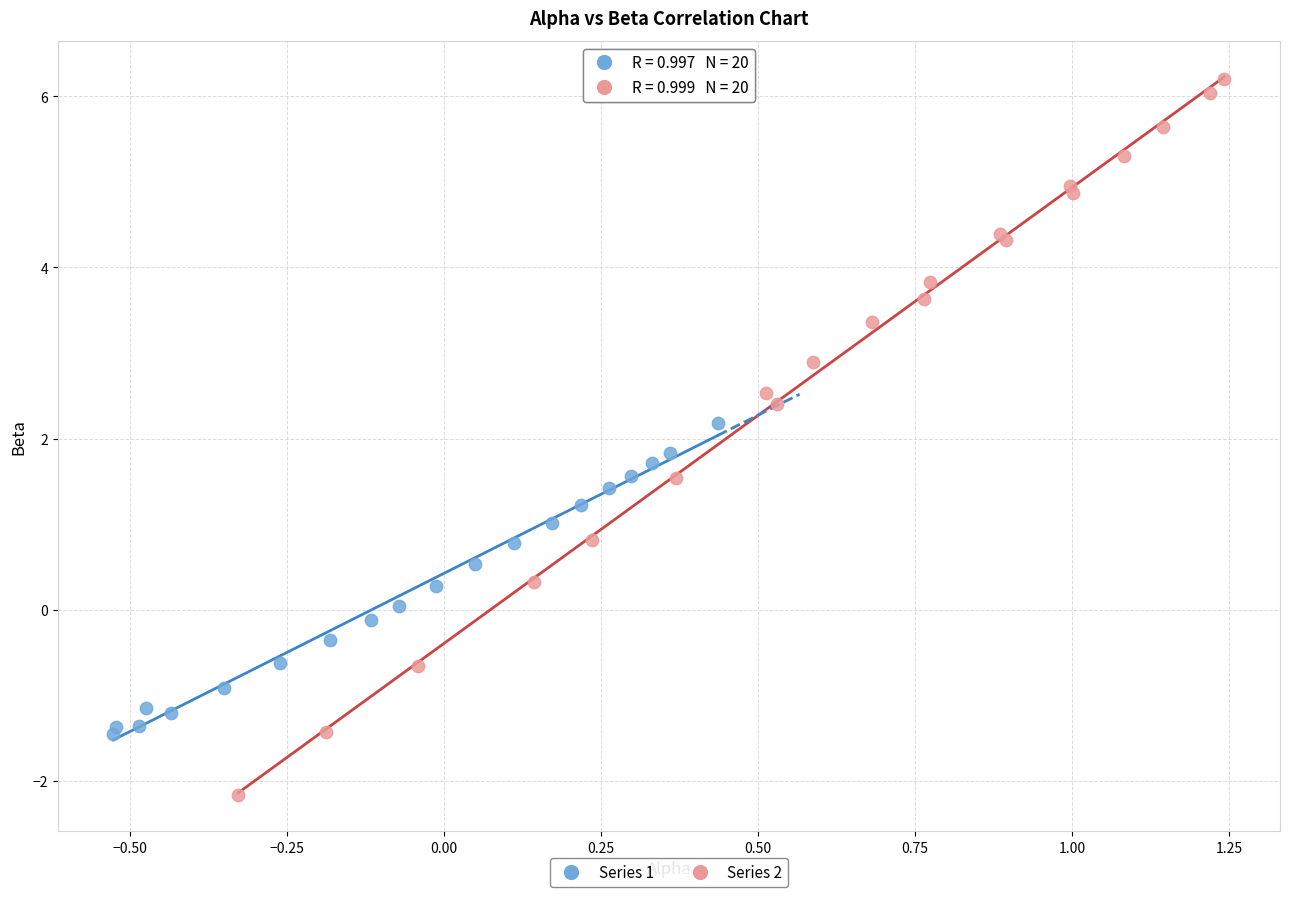

Which series contains the lowest Y value?

Series 2